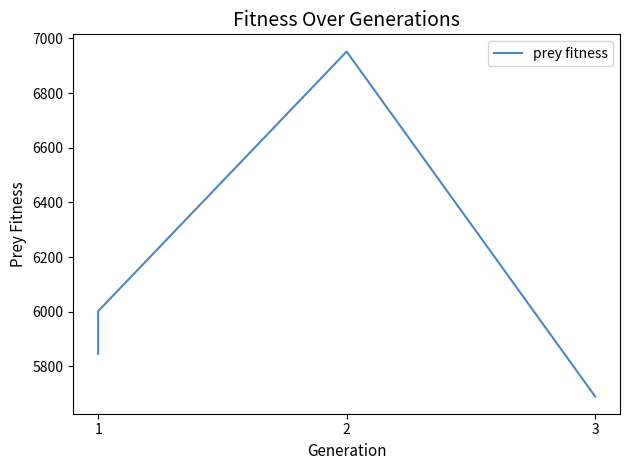

How many data points are less than 6002?

2